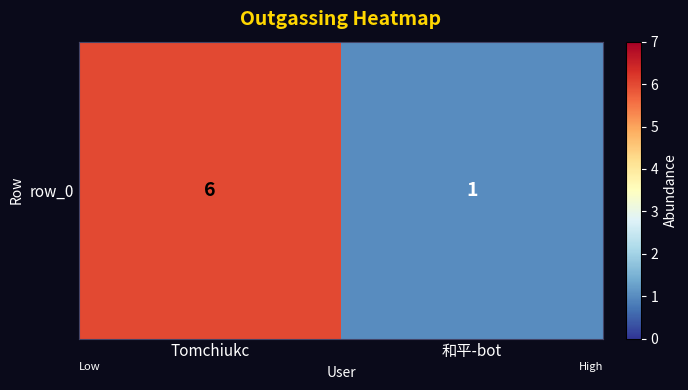

Which label corresponds to the smallest value in the chart?

和平-bot